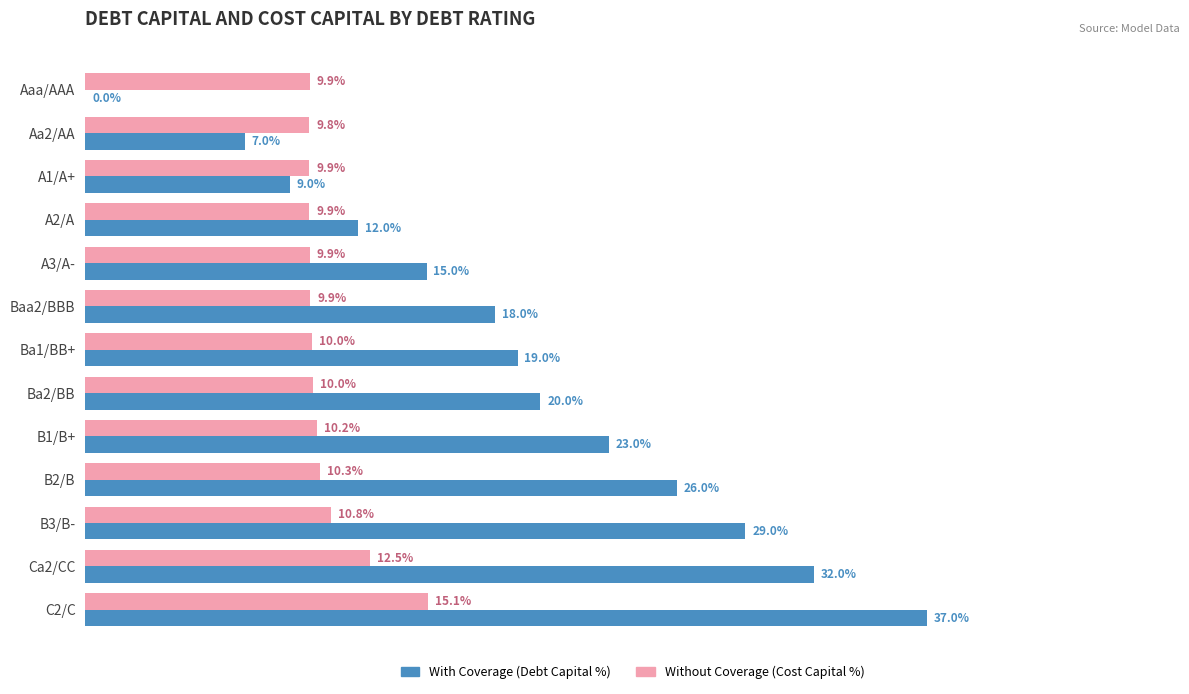

At which category is the sum across all series the highest?

C2/C